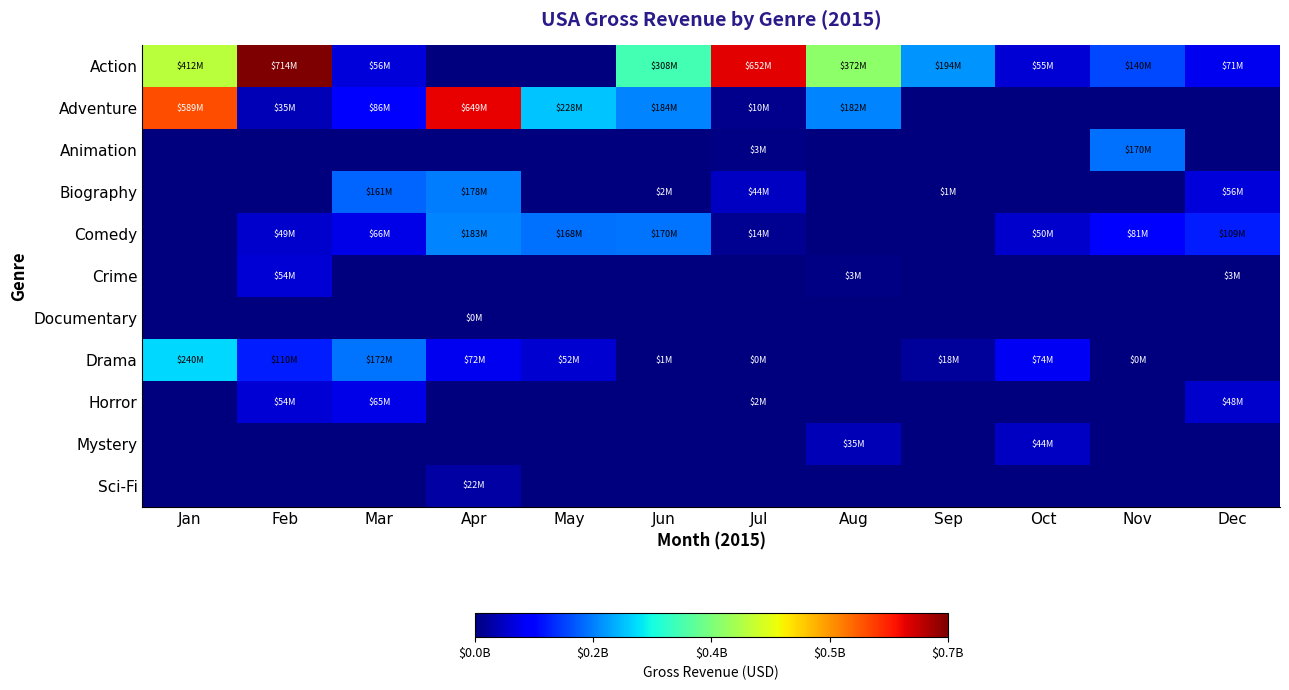

At how many categories does at least one series exceed 289850434?

6